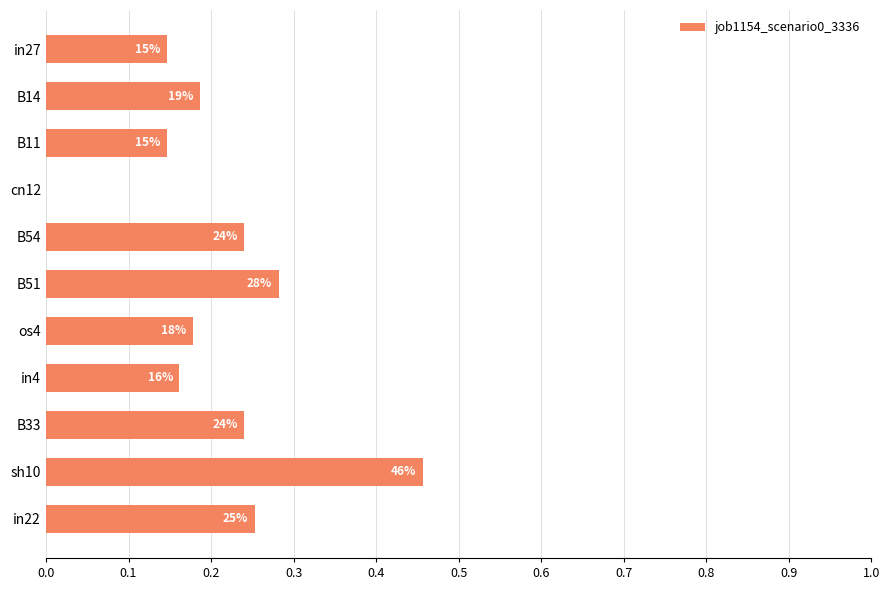

What is the average value?

0.2